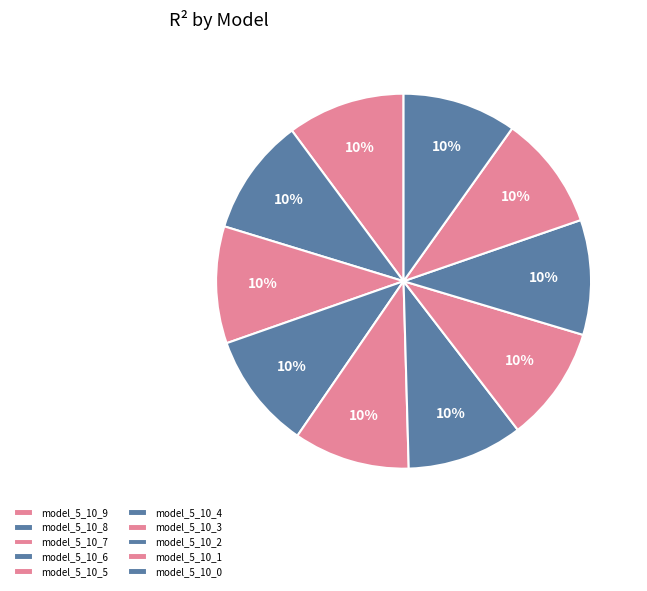

Count the number of slices in the pie.

10